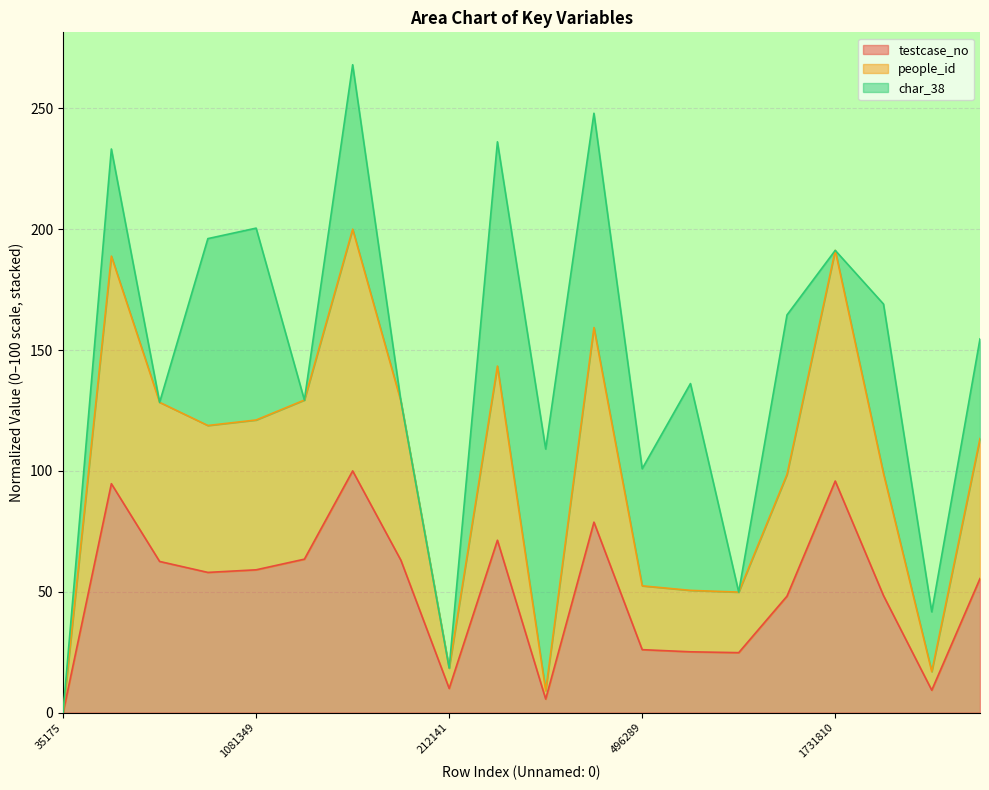

What are all the series names shown in the legend?

testcase_no, people_id, char_38